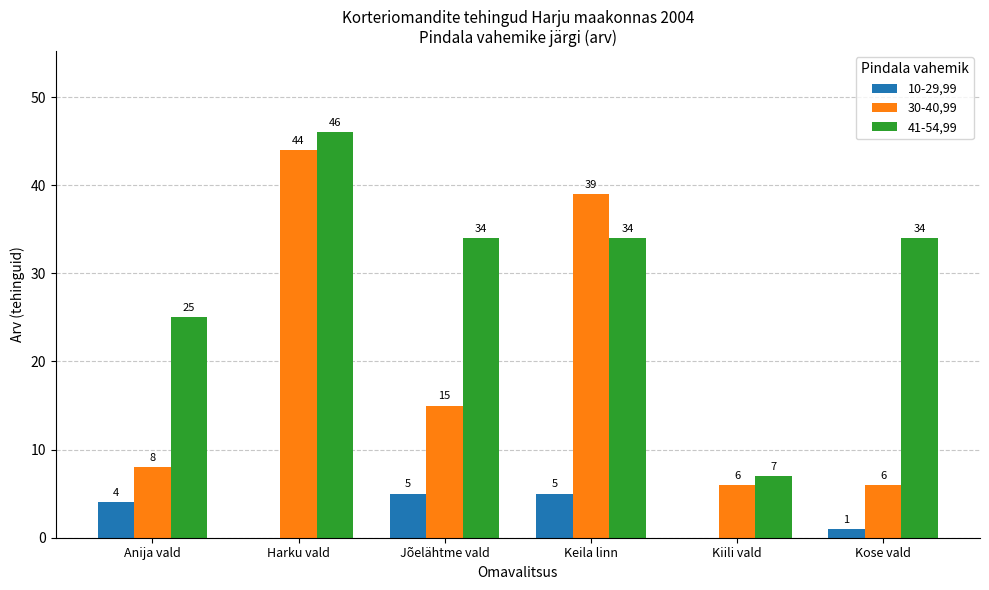

Between Anija vald and Keila linn, which series saw the biggest shift?

30-40,99